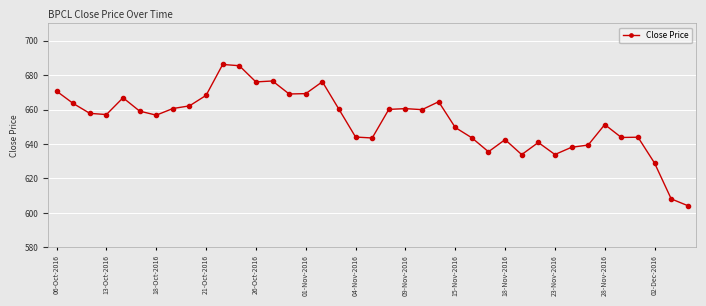

True or false: there are more than 0 points higher than both neighbors.

True